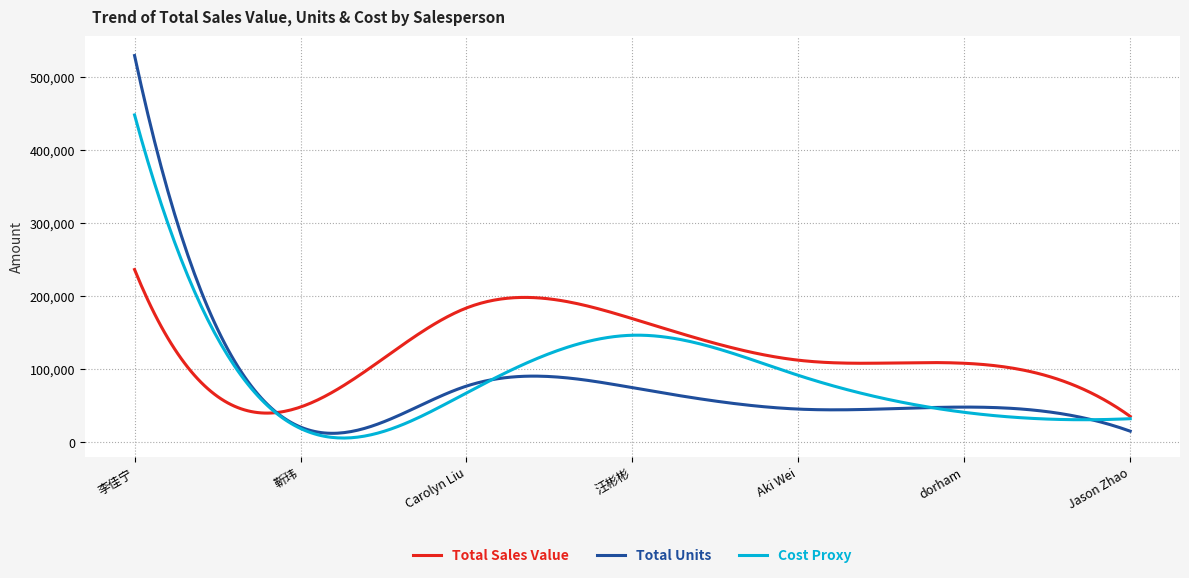

Rank the series by their maximum value, from lowest to highest.

Total Sales Value, Cost Proxy, Total Units